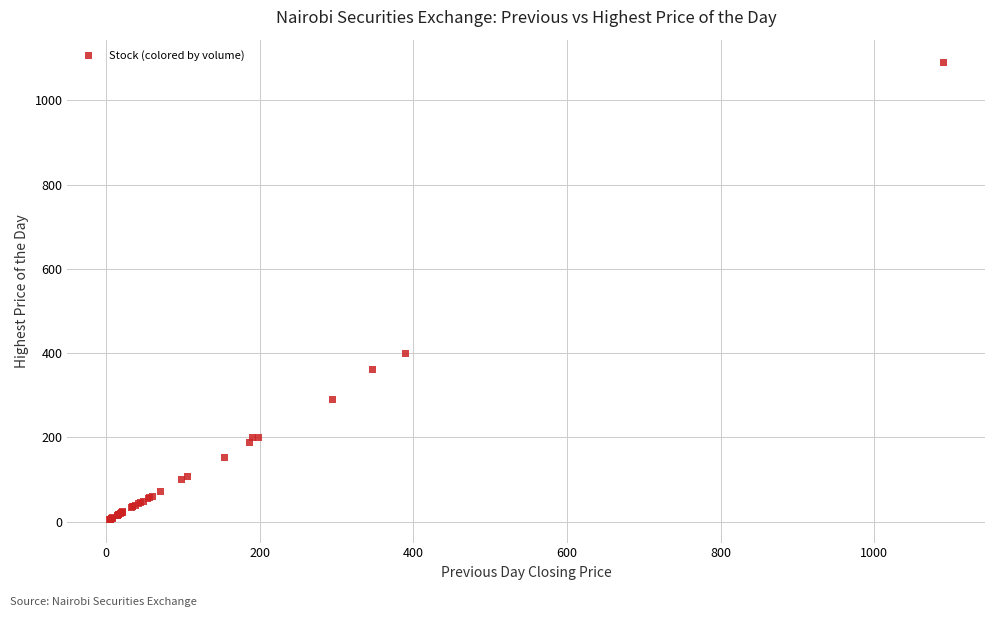

What Y value in the scatter plot is closest to 547?

400.0